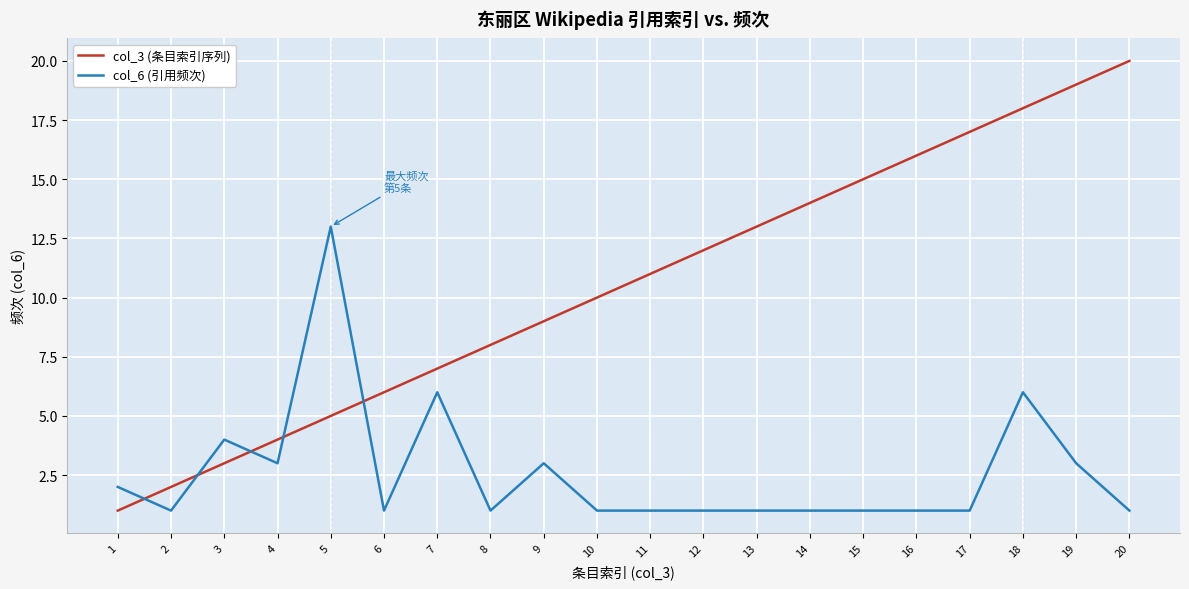

What are all the series names shown in the legend?

col_3 (条目索引序列), col_6 (引用频次)